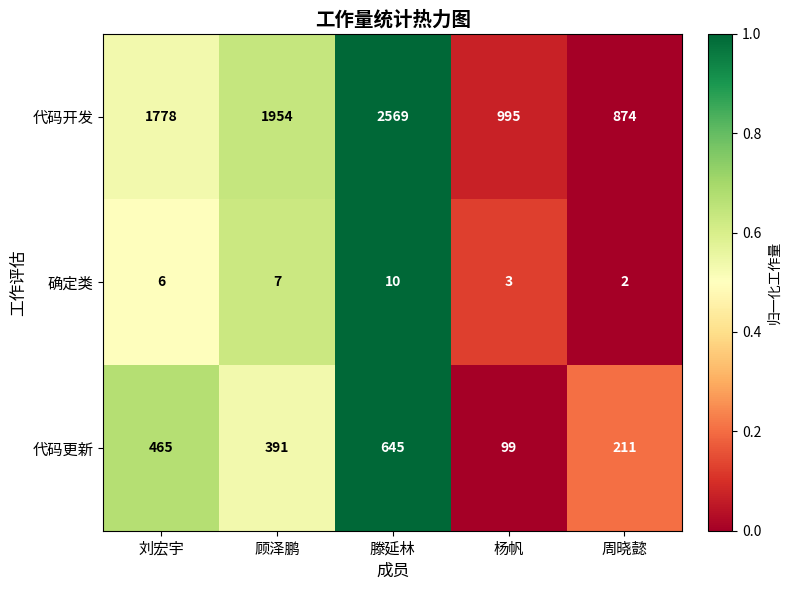

Is the value of 确定类 at 杨帆 greater than the value of 代码更新 at 刘宏宇?

No